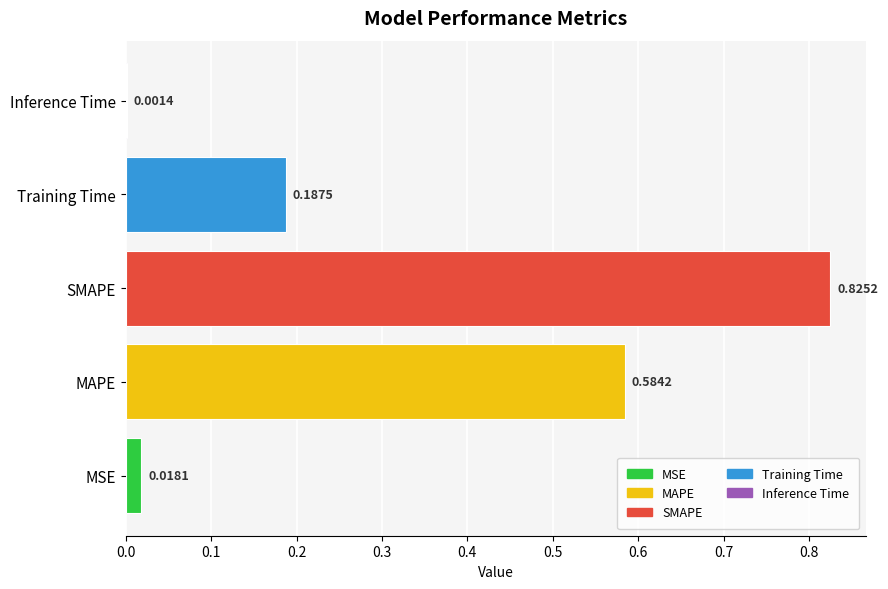

What is the sum of the values at SMAPE and Training Time?

1.0